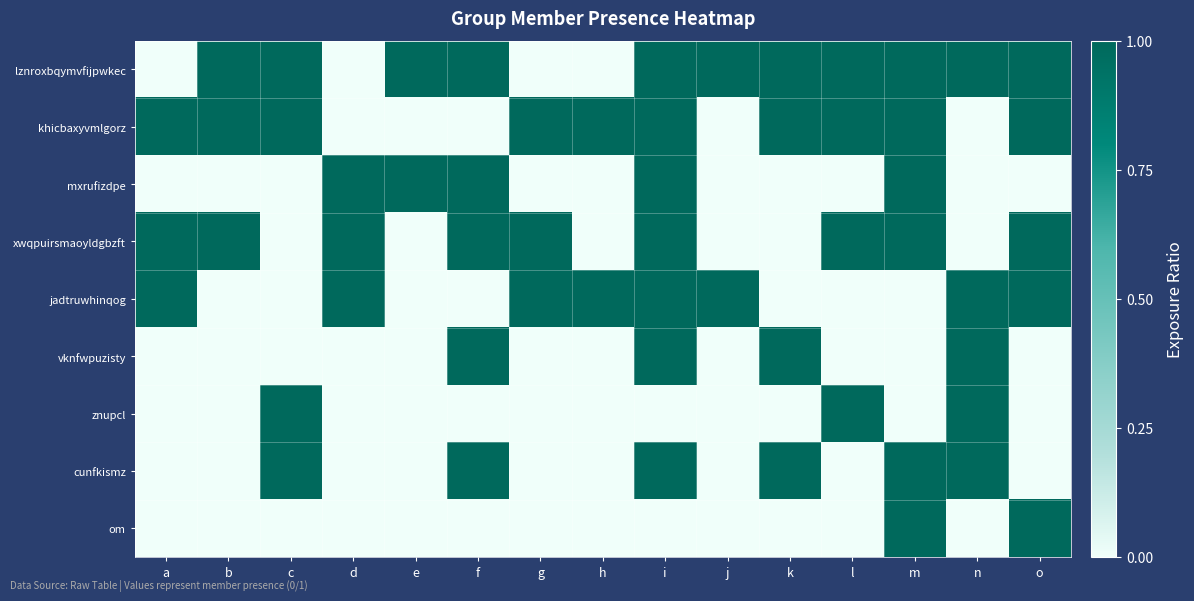

Count the number of data series in this chart.

9